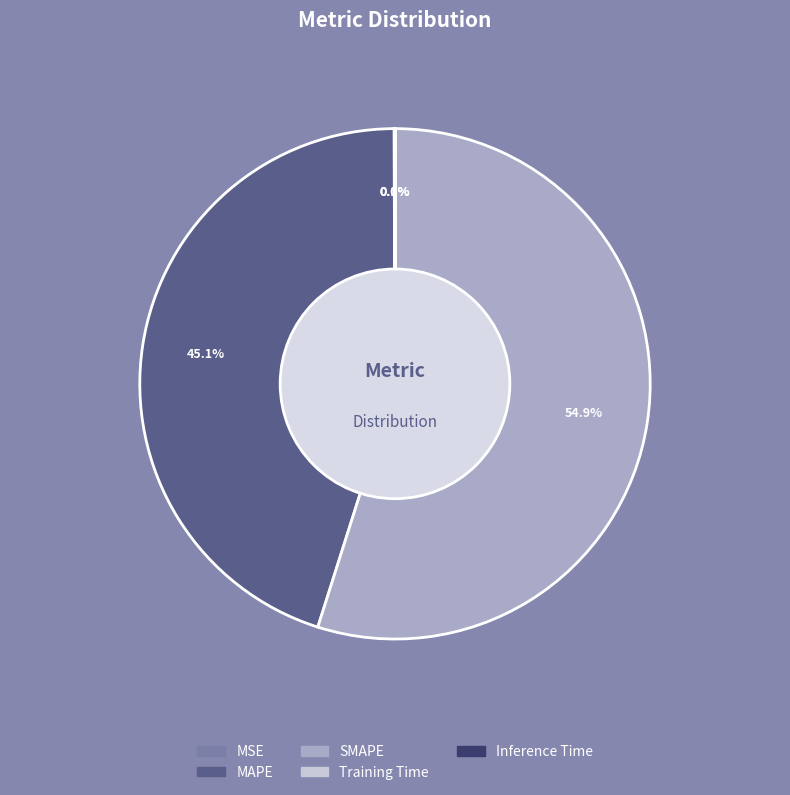

Is the sum of MSE and Training Time greater than half?

No